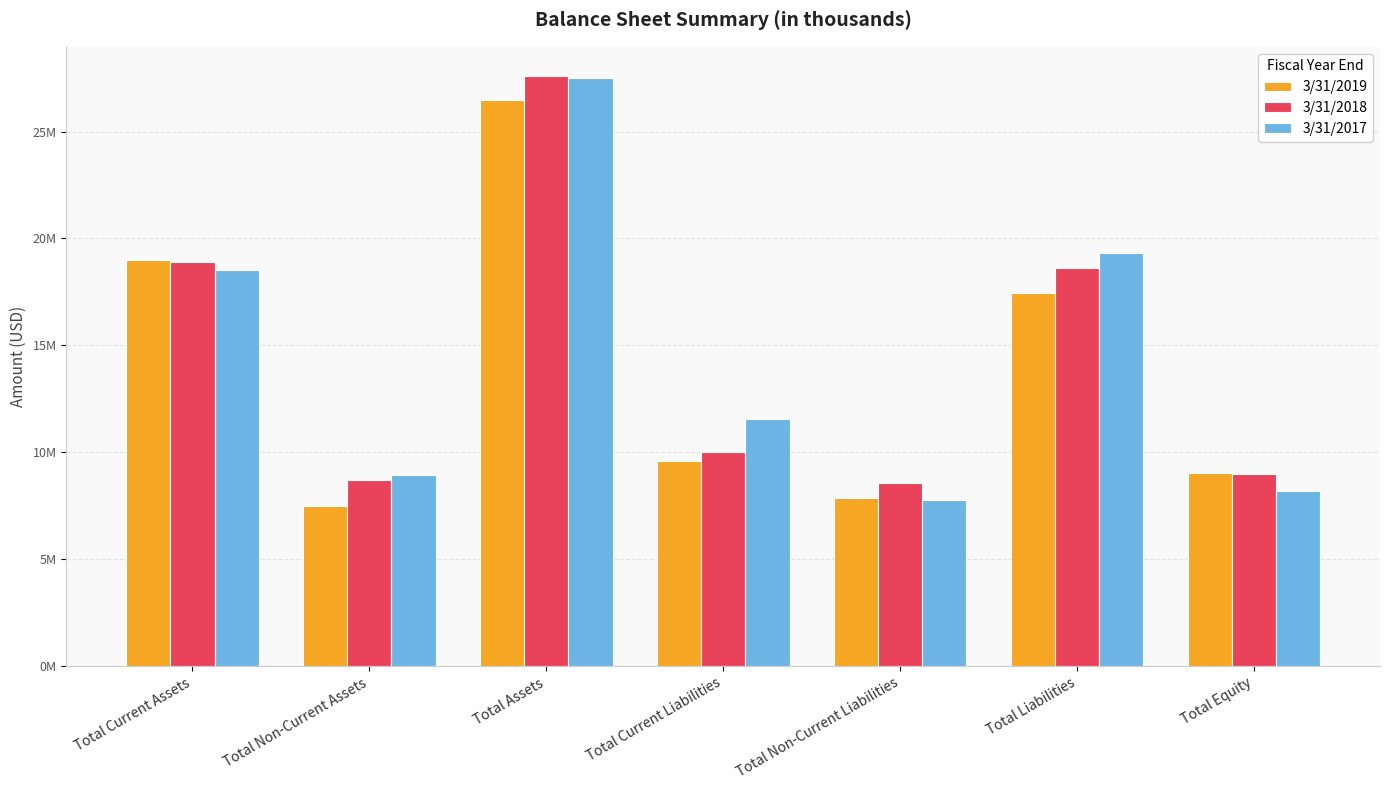

What is the label of the 6th bar from the left?

Total Liabilities